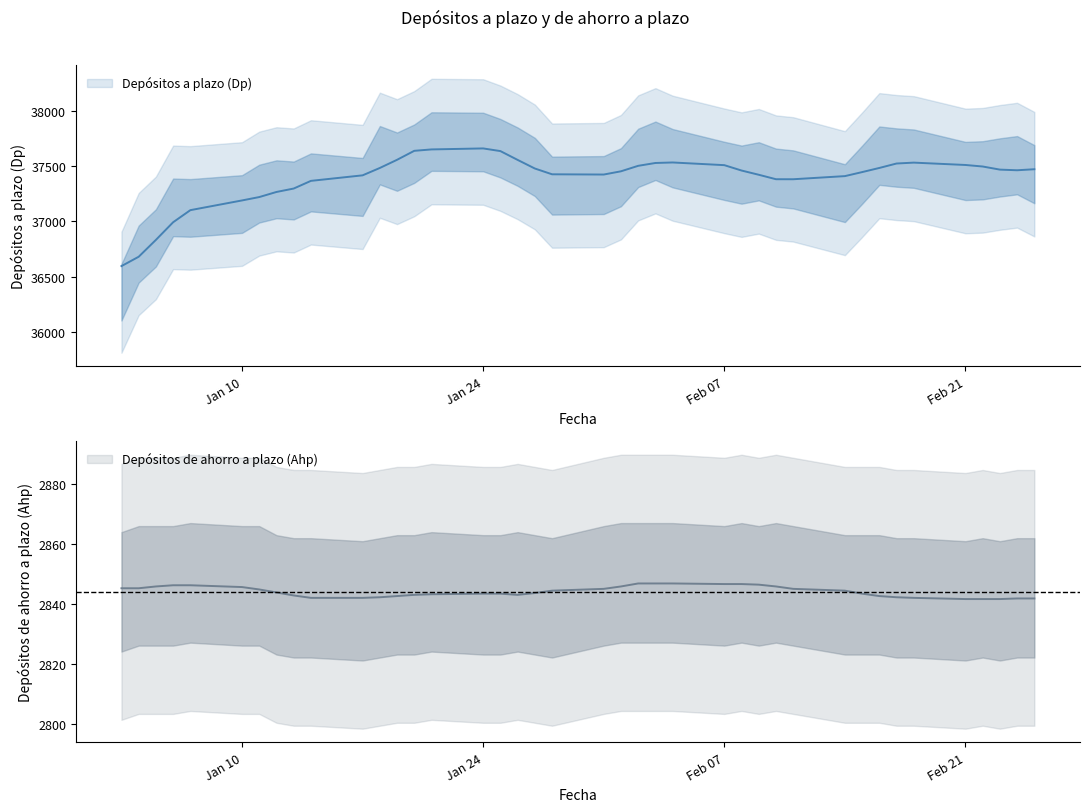

The value of Depósitos de ahorro a plazo (Ahp) at 10-01-2011 is 1480. True or false?

False